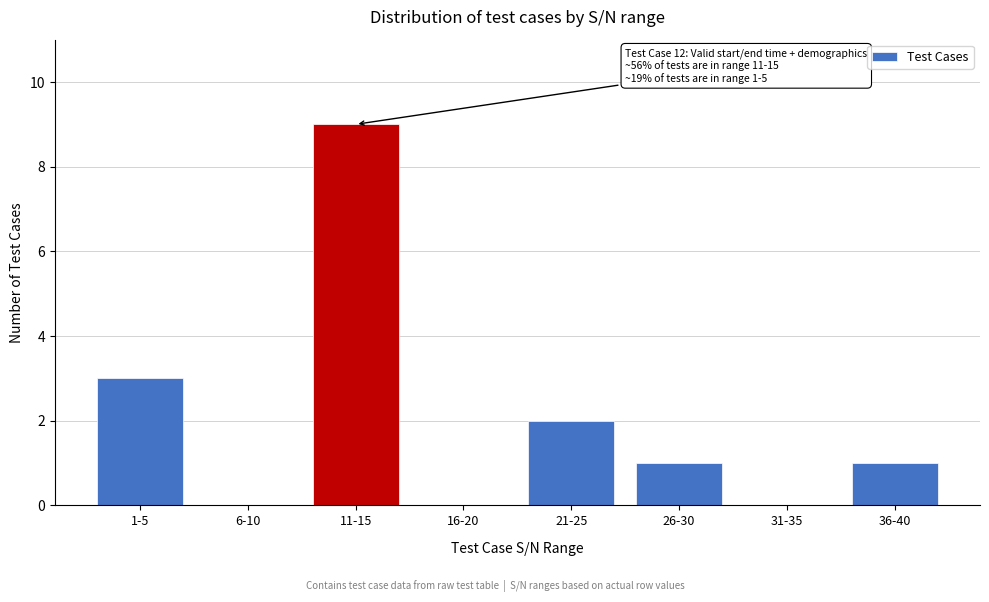

Reading left to right, what are all the values shown in this chart?

1-5=3	6-10=0	11-15=9	16-20=0	21-25=2	26-30=1	31-35=0	36-40=1